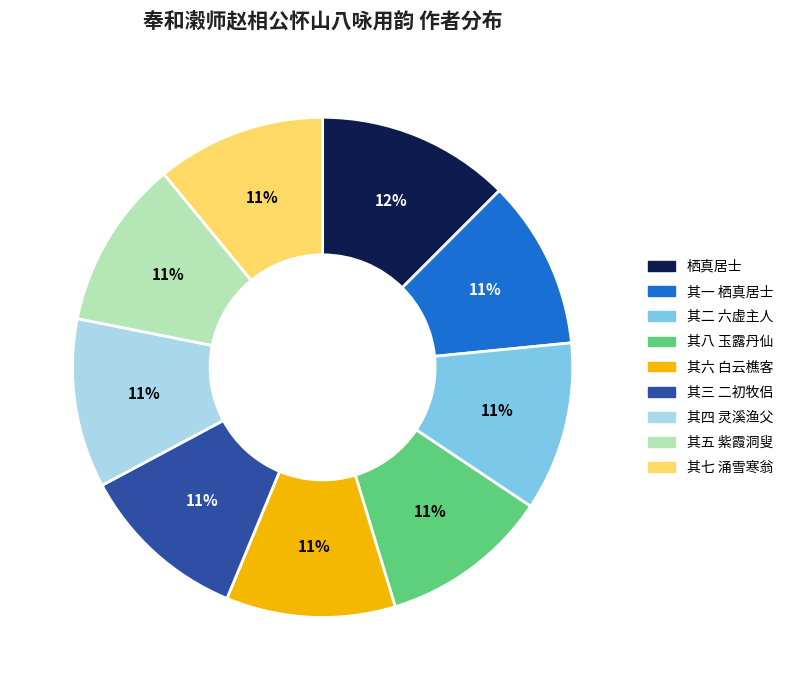

Approximately how many times larger is the value at 其二 六虚主人 compared to 其三 二初牧侣?

1.0